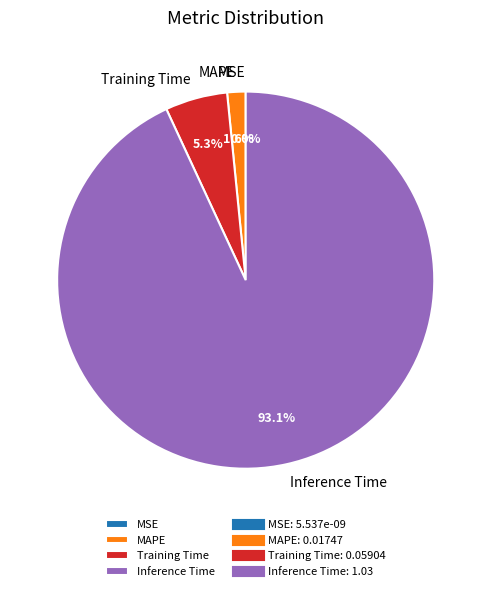

True or false: MSE accounts for 6% of the total.

False